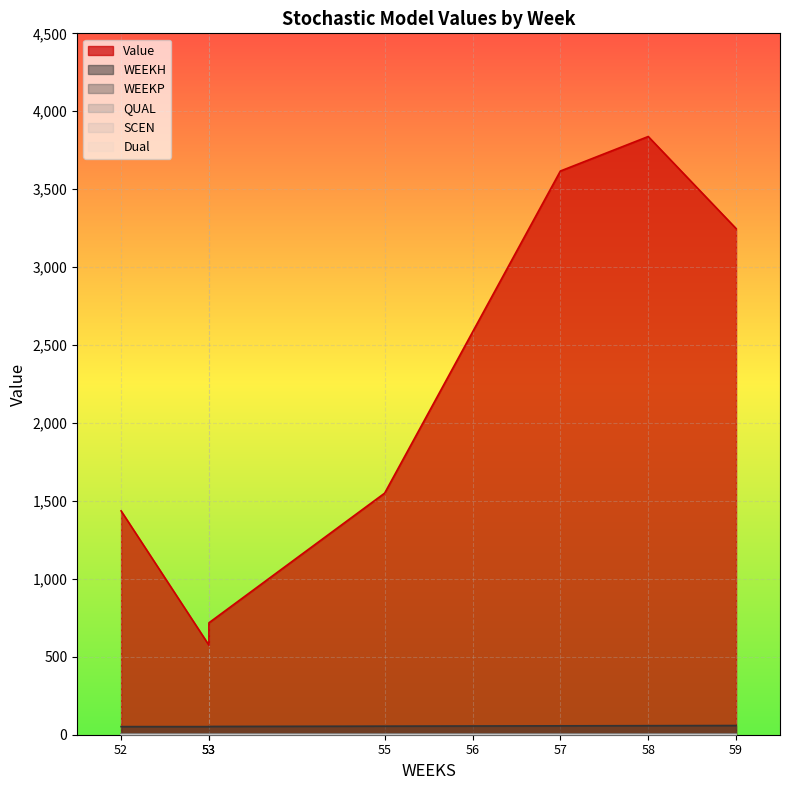

Reading left to right, extract all data points from this chart.

Value: 1436.3	574.5	718.1	1549.9	2583.2	3616.5	3837.9	3247.5
WEEKH: 52.0	52.0	53.0	55.0	56.0	57.0	58.0	59.0
WEEKP: 0.0	0.0	0.0	0.0	0.0	0.0	0.0	0.0
QUAL: 2.0	2.0	2.0	2.0	2.0	2.0	2.0	2.0
SCEN: 0.0	0.0	0.0	0.0	0.0	0.0	0.0	0.0
Dual: 0.0	0.0	0.0	0.0	0.0	0.0	0.0	0.0